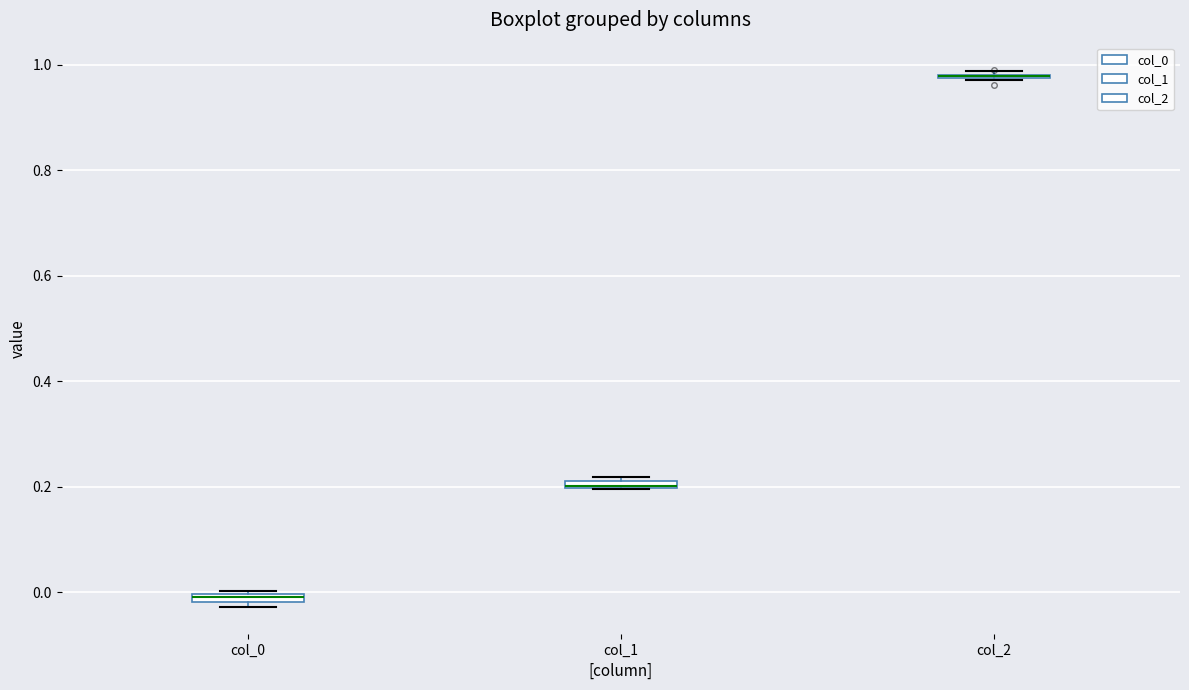

Where is the upper edge of the box for col_1 on the y-axis? The values are not printed on the chart, so give them approximately, as read against the axis.

0.22